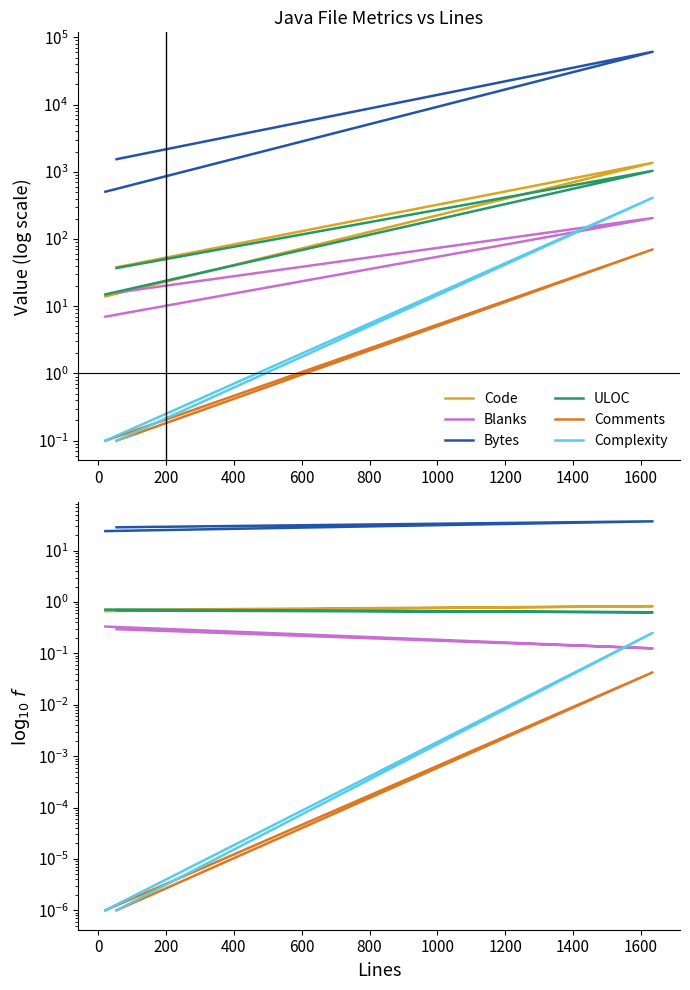

How many distinct data groups are displayed?

6